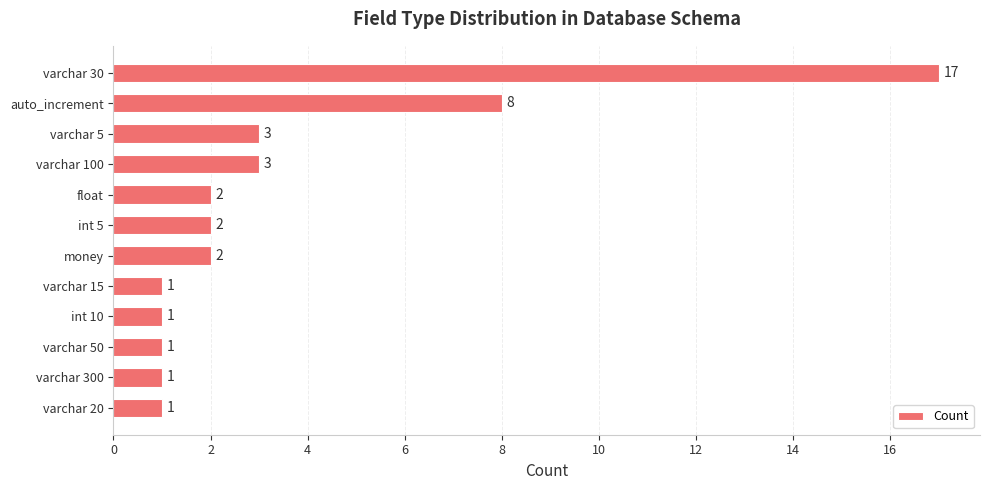

What is the label of the 1st bar from the bottom?

varchar 20